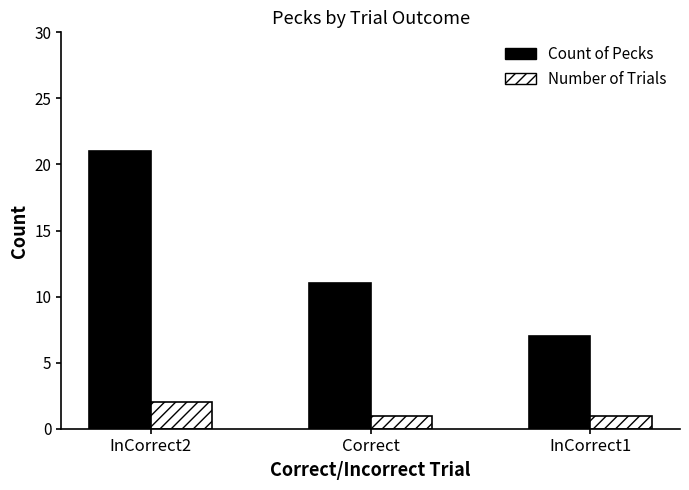

Count the number of data series in this chart.

2